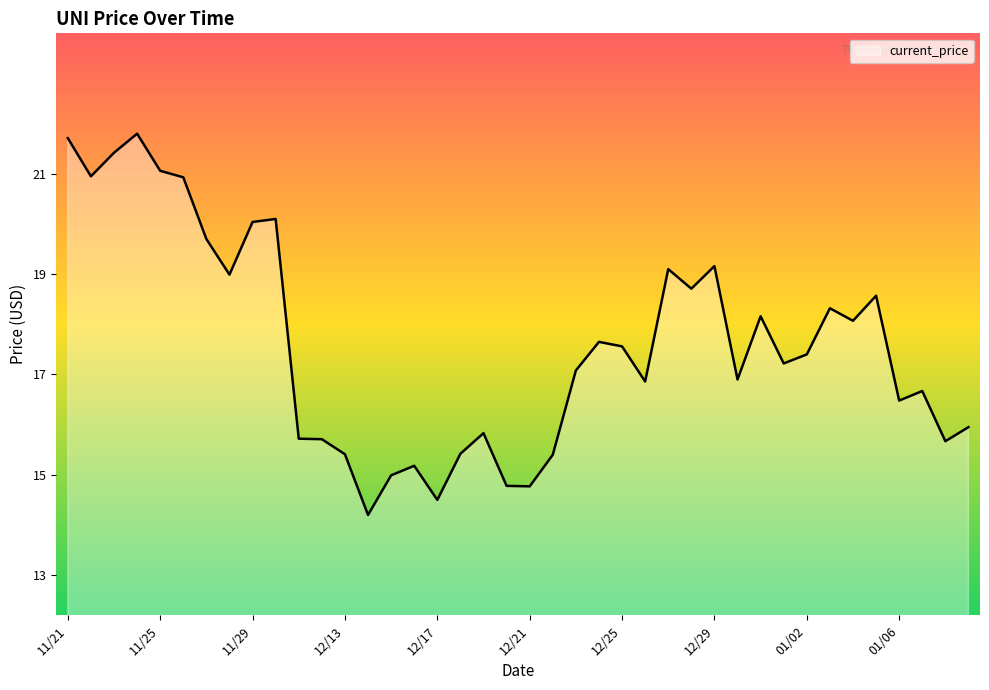

Count the number of data series in this chart.

1